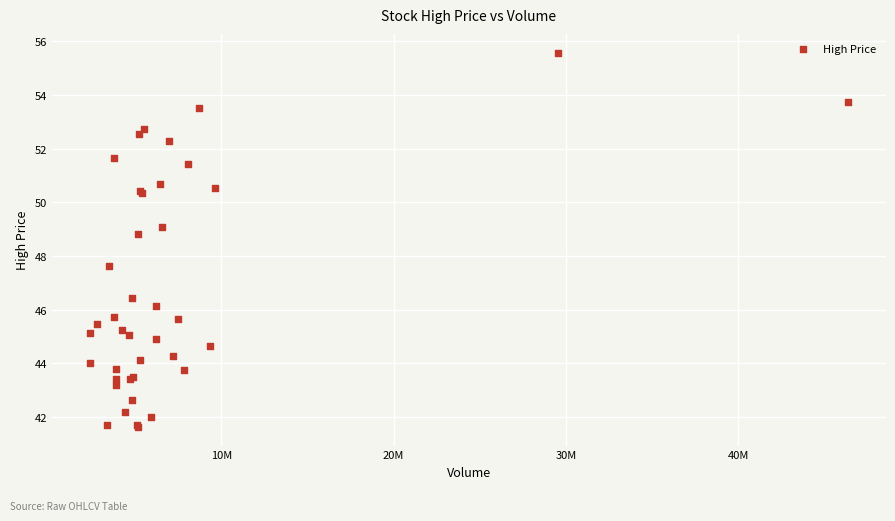

What Y value in the scatter plot is closest to 48?

47.6